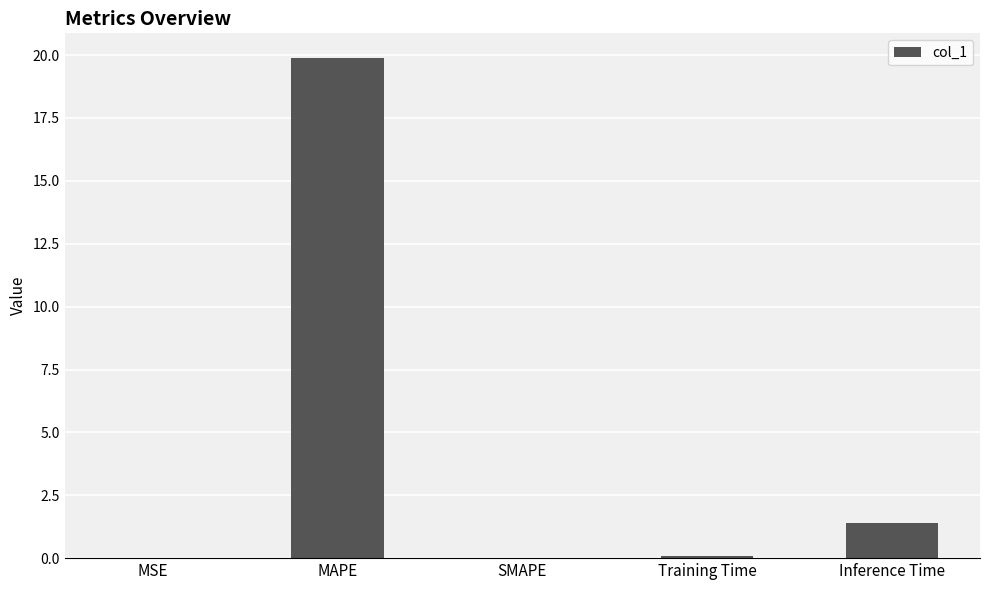

Between MAPE and Inference Time, which is larger?

MAPE